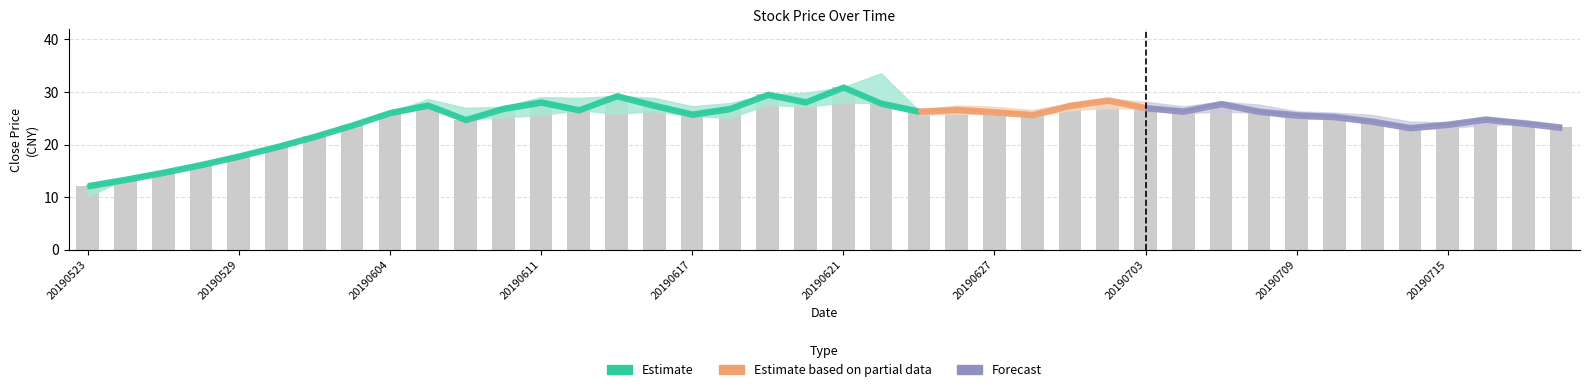

What is the difference between the close values at 20190701 and 20190717?

3.4